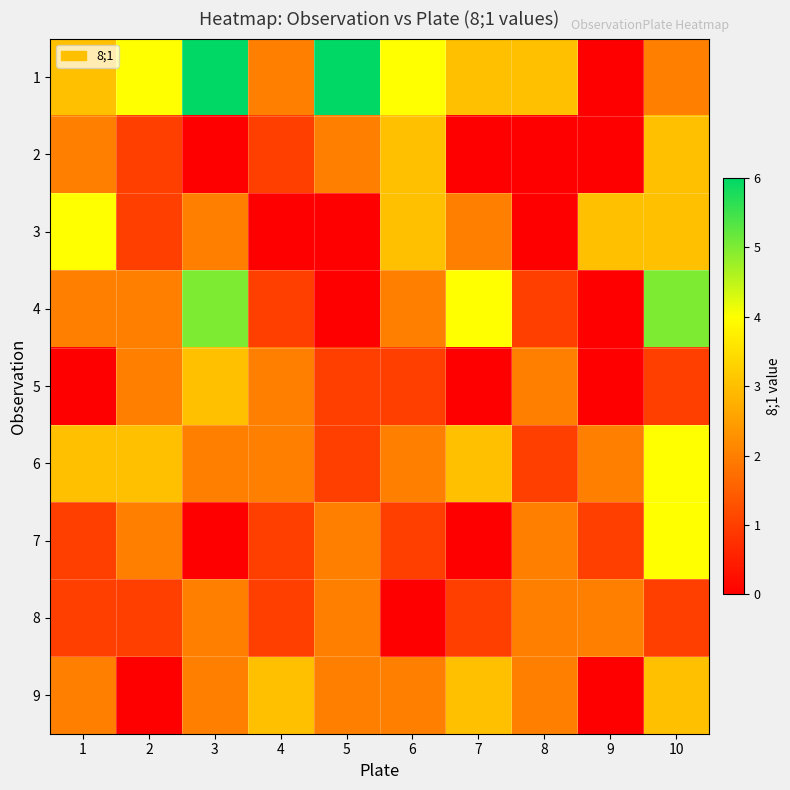

At which category does the chart reach its minimum across all series?

9